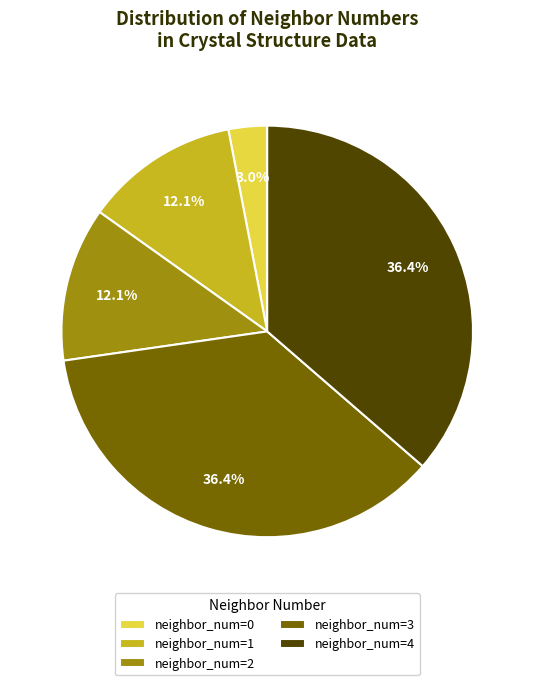

Combined, what portion of the pie is neighbor_num=1 and neighbor_num=4?

48.5%